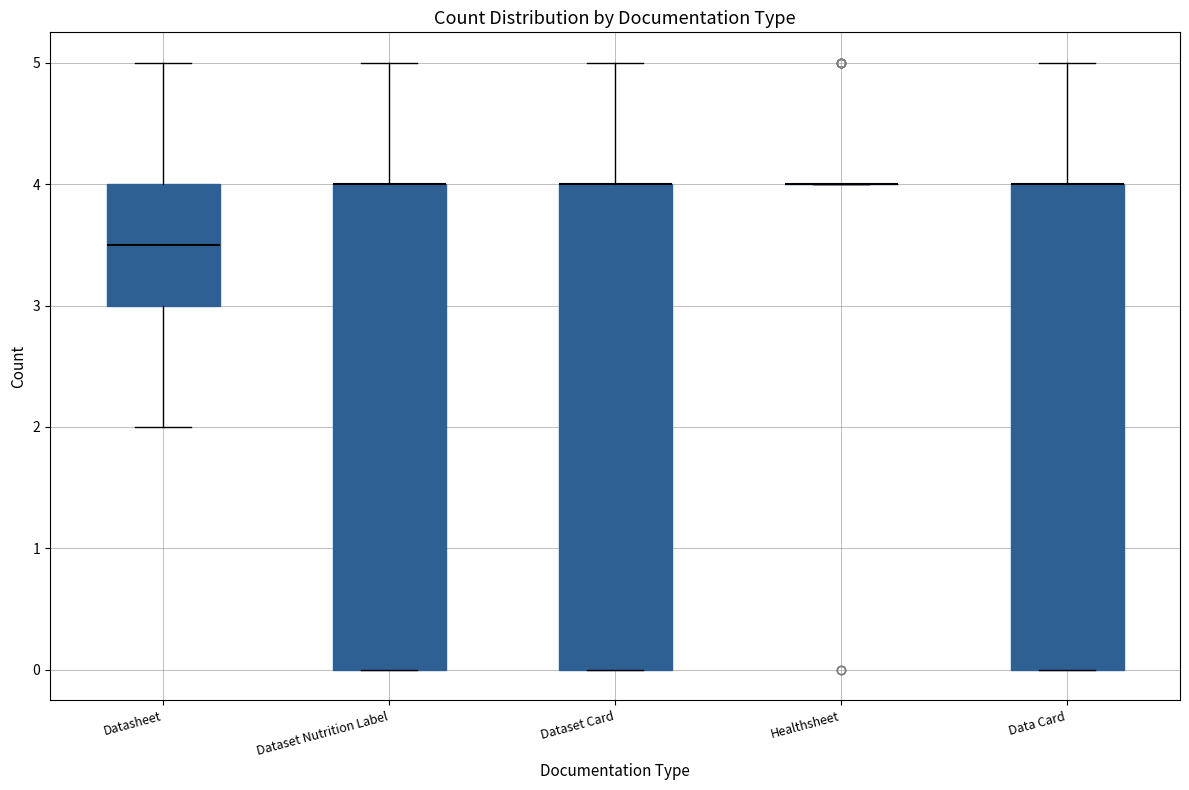

Reading left to right, transcribe this box plot: for each box, give where its median line is, the range the box spans, and where its two whiskers end, as read against the y-axis. The values are not printed on the chart, so give them approximately, as read against the axis.

Datasheet: median 3.5, box 3.0 to 4.0, whiskers 2.0 to 5.0
Dataset Nutrition Label: median 4.0 (drawn on the box's upper edge), box 0.0 to 4.0, whiskers 0.0 to 5.0
Dataset Card: median 4.0 (drawn on the box's upper edge), box 0.0 to 4.0, whiskers 0.0 to 5.0
Healthsheet: box collapsed to a line at 4.0, whiskers 4.0 to 4.0
Data Card: median 4.0 (drawn on the box's upper edge), box 0.0 to 4.0, whiskers 0.0 to 5.0